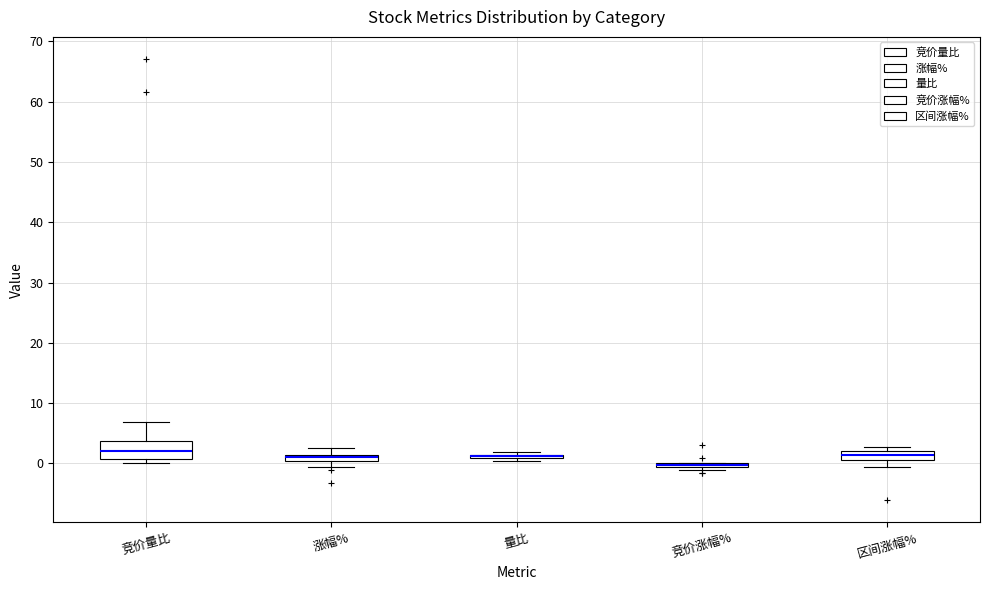

Where is the upper edge of the box for 涨幅% on the y-axis? The values are not printed on the chart, so give them approximately, as read against the axis.

1